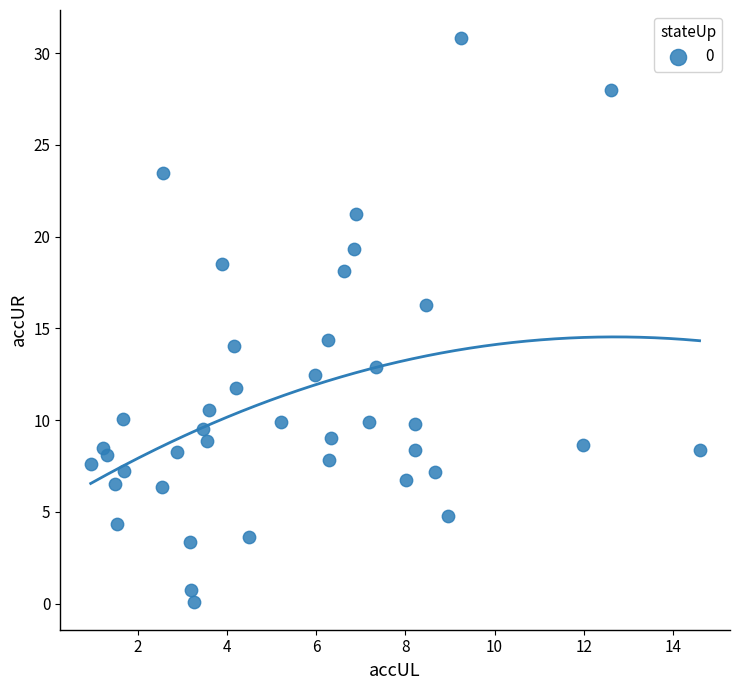

What Y value in the scatter plot is closest to 15?

14.4